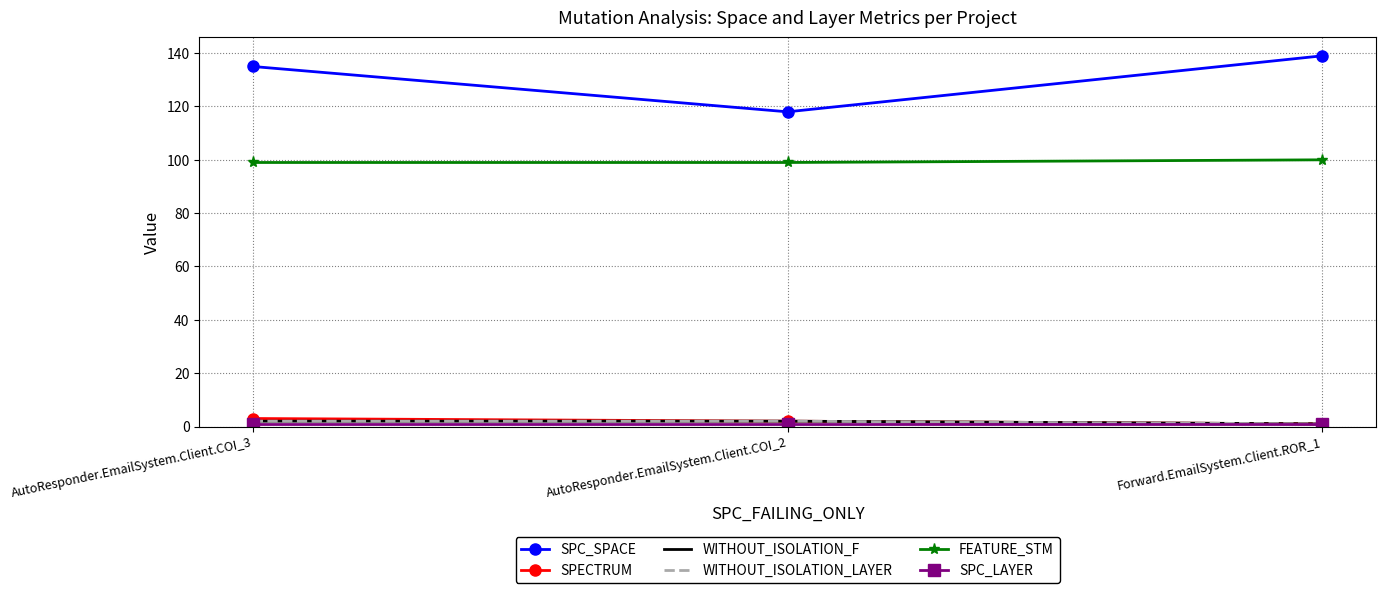

What is the label of the 1st point from the right?

Forward.EmailSystem.Client.ROR_1